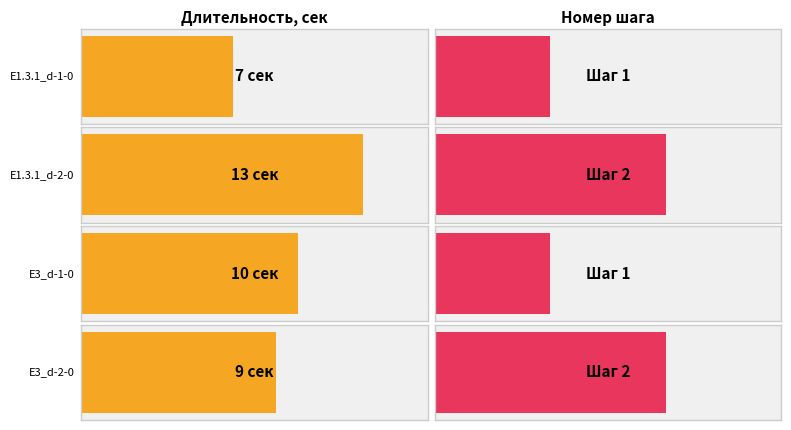

List the series in order of their peak value, highest first.

Длительность, сек, Номер шага